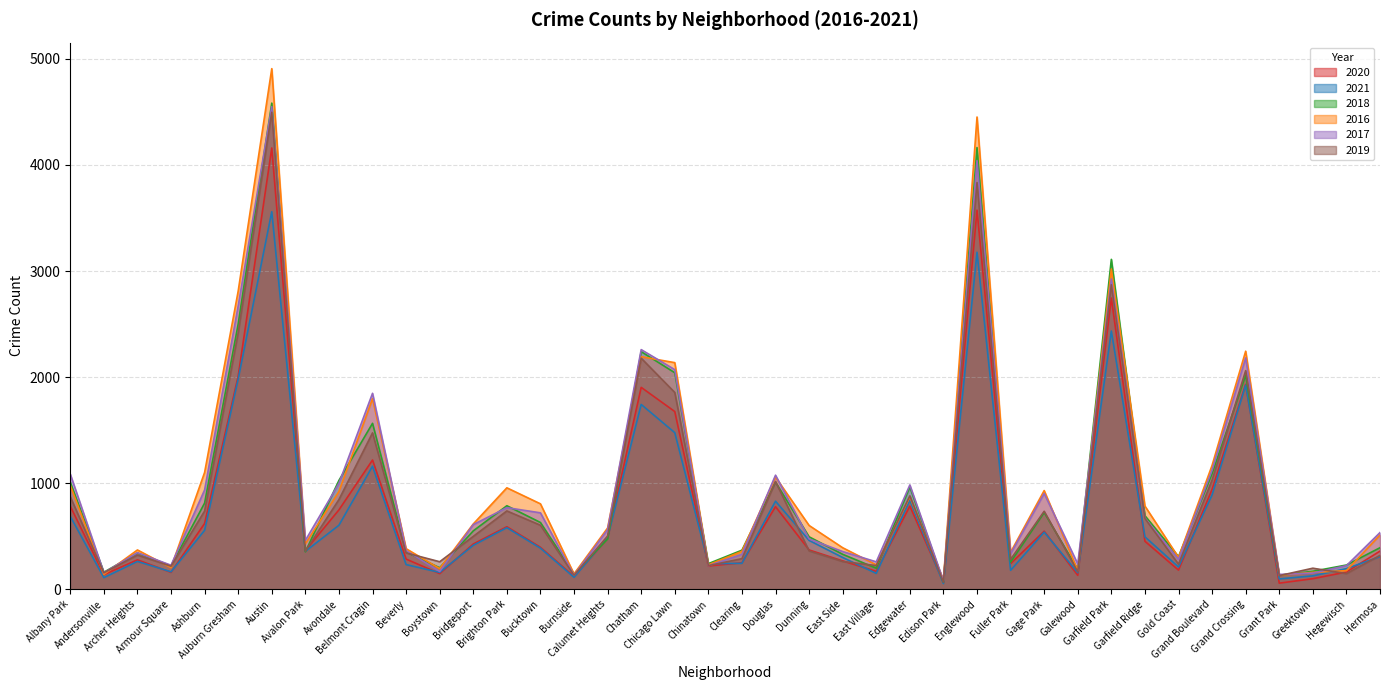

True or false: 2019 has a value of 591 at Avalon Park.

False